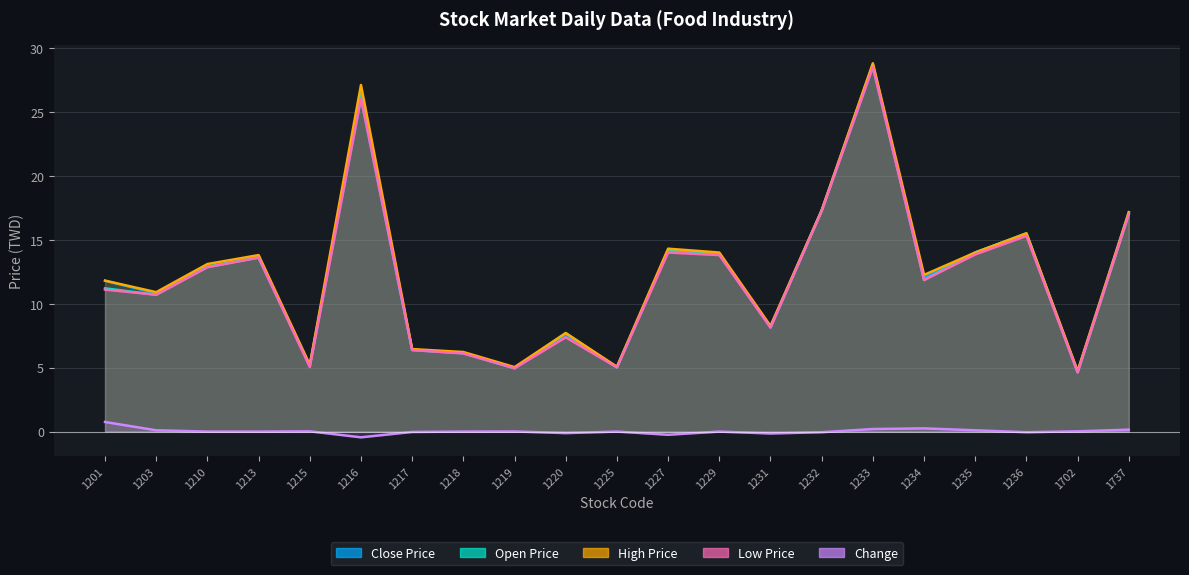

In Open Price, how many points are lower than both neighbors (excluding endpoints)?

7